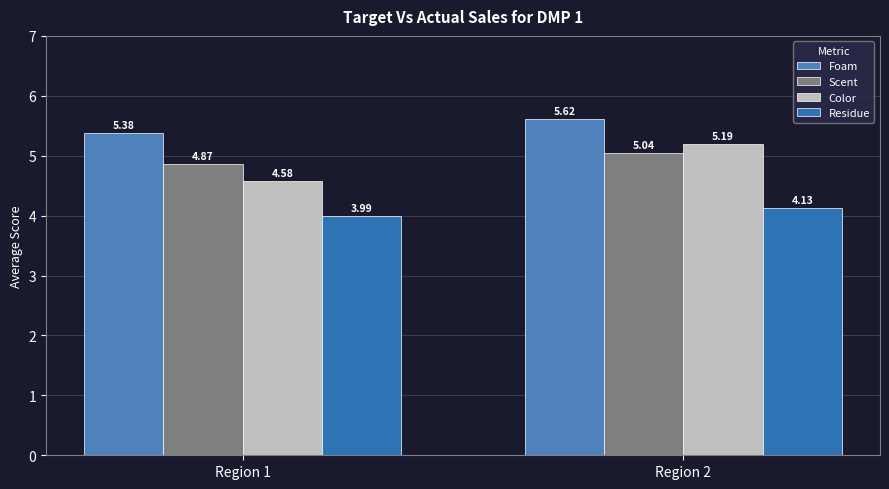

What is the total value across all series at Region 1?

18.8